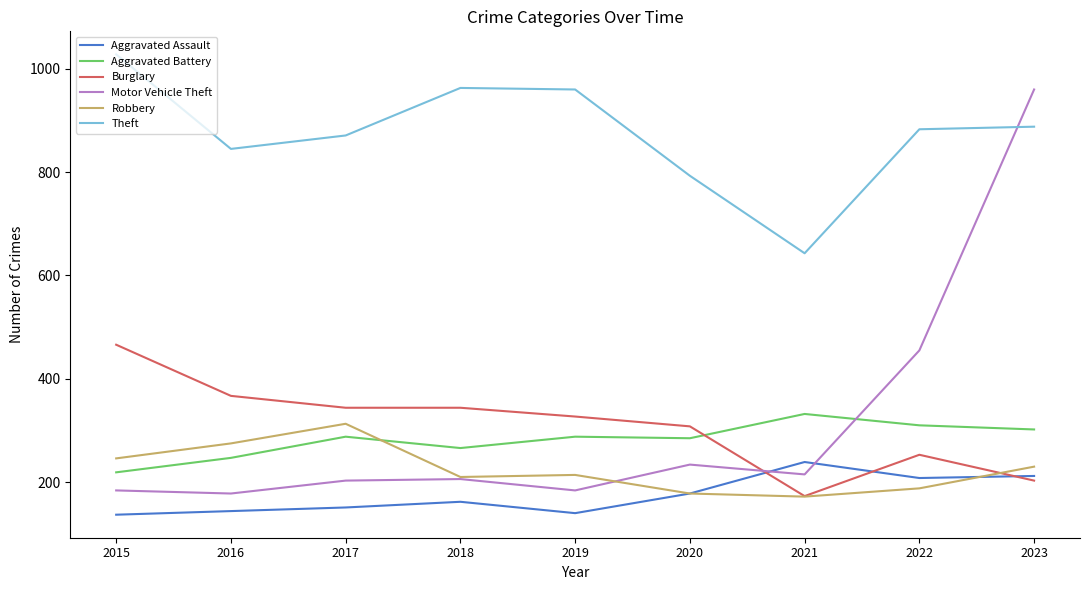

What is the spread (max minus min) of values at 2017?

720